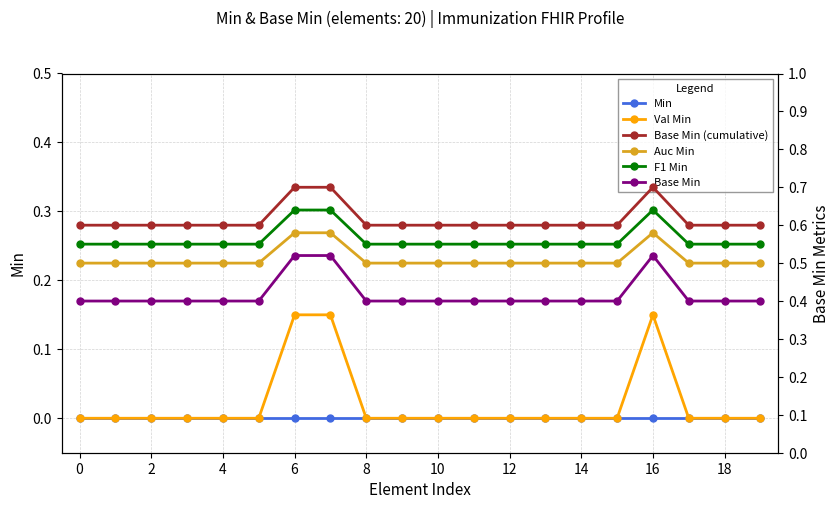

Is it true that Val Min equals 0.1 at 18?

False